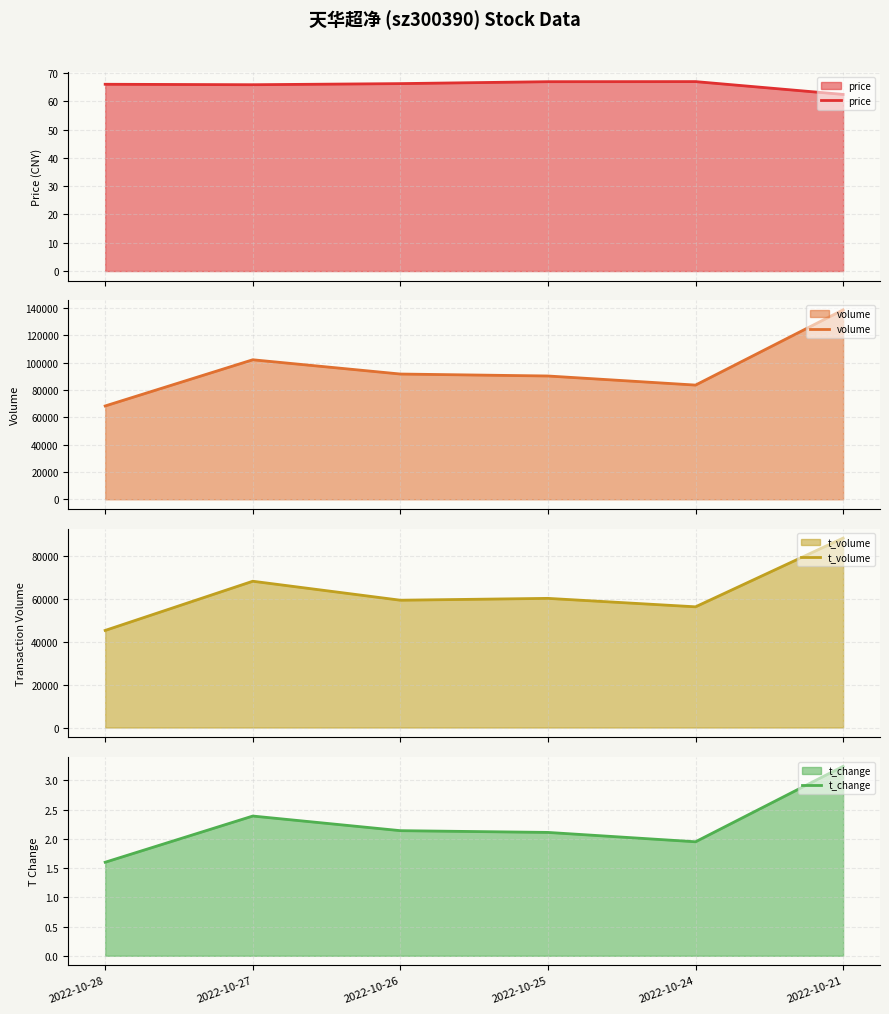

What is the approximate value of t_volume at 2022-10-26?

59548.0